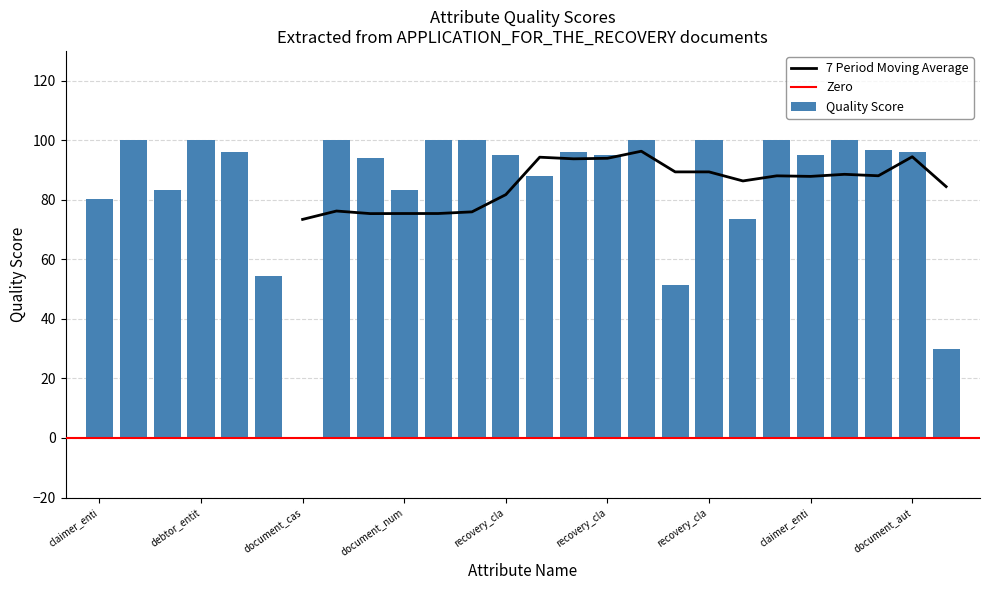

At which category does the chart reach its minimum across all series?

document_cas